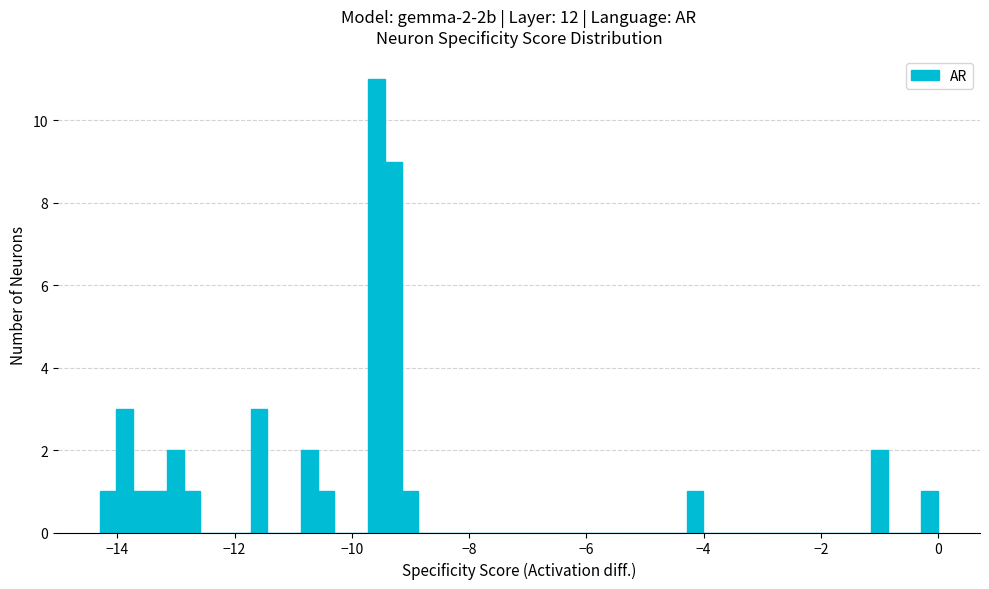

Read against the x-axis, roughly where is the centre of the tallest bar?

-9.6